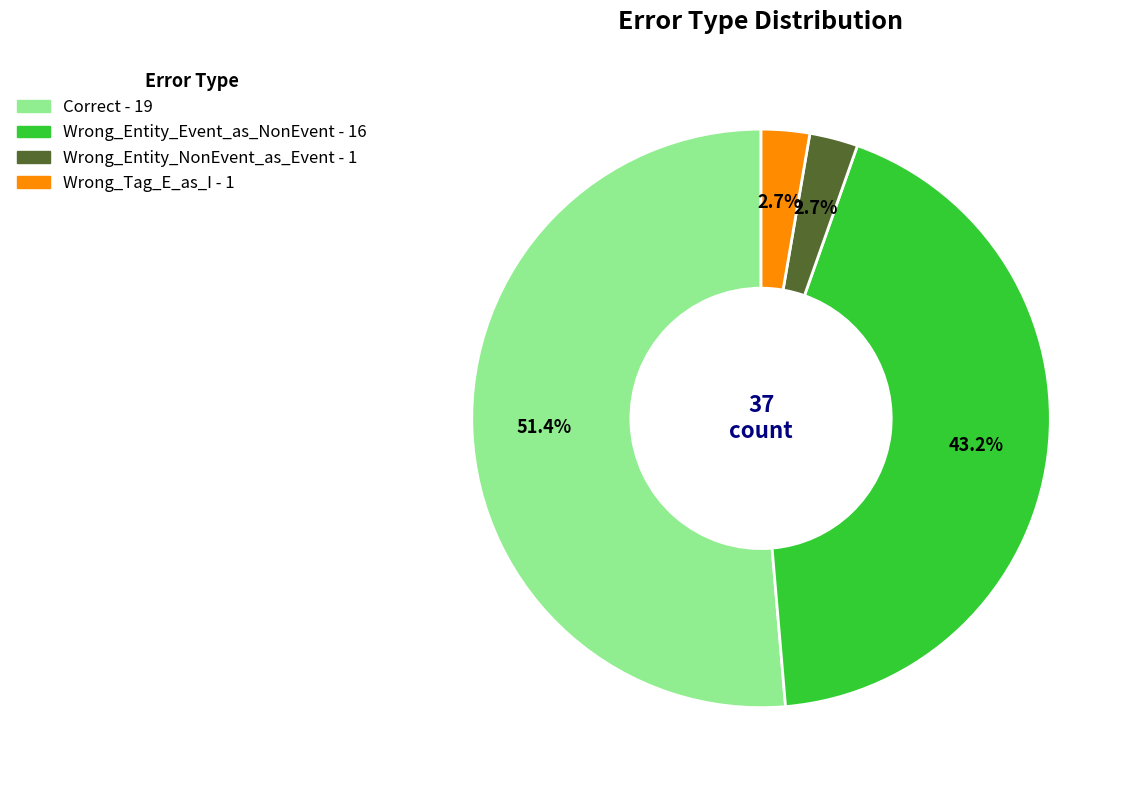

What percentage is the Wrong_Tag_E_as_I slice, to the nearest percent?

3%